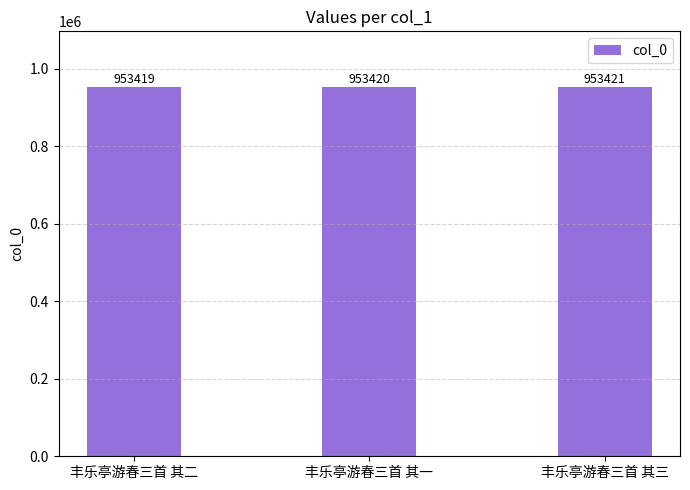

How many values are between 953419 and 953421?

3